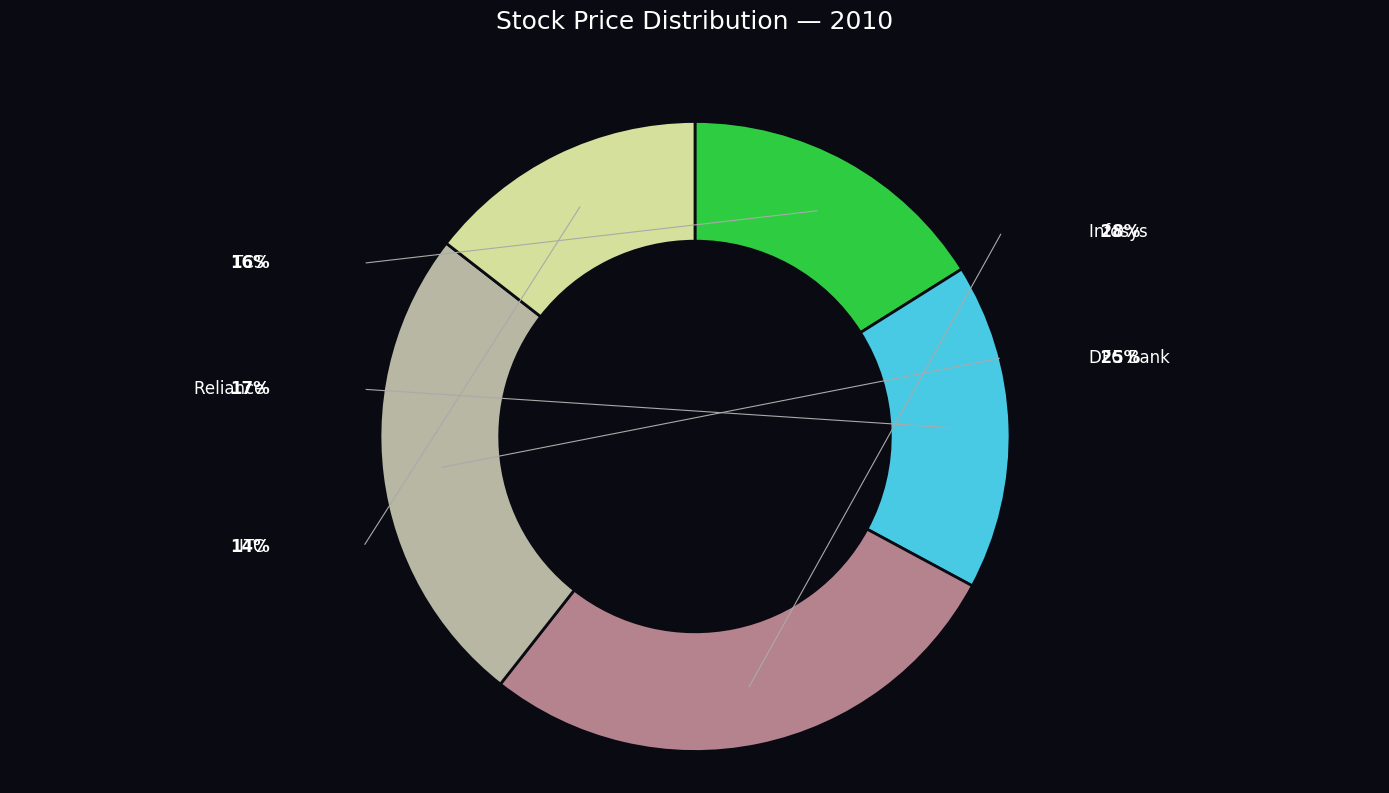

To the nearest percent, what is the difference between the DFC Bank and Infosys slice percentages?

3%